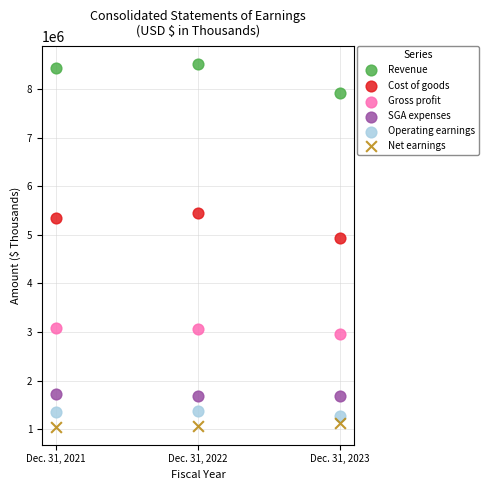

Across all series, what Y value is closest to 4782458?

4937295